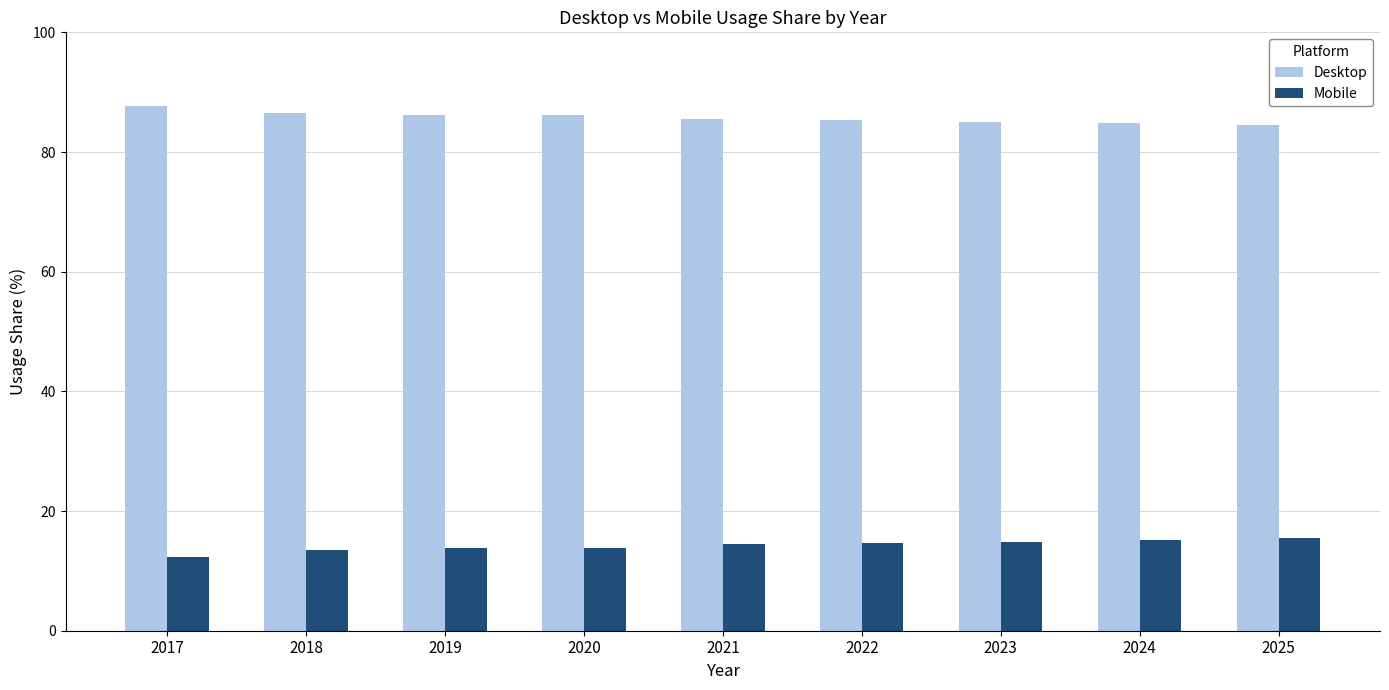

Count the number of data series in this chart.

2